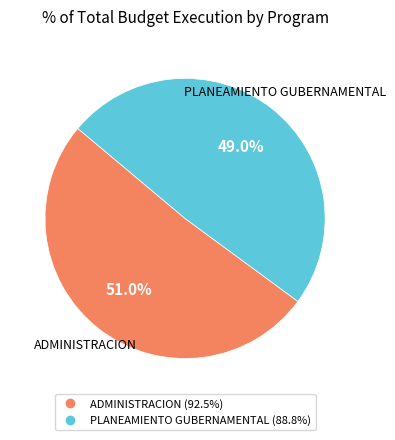

Is there any slice that represents more than half of the pie?

Yes